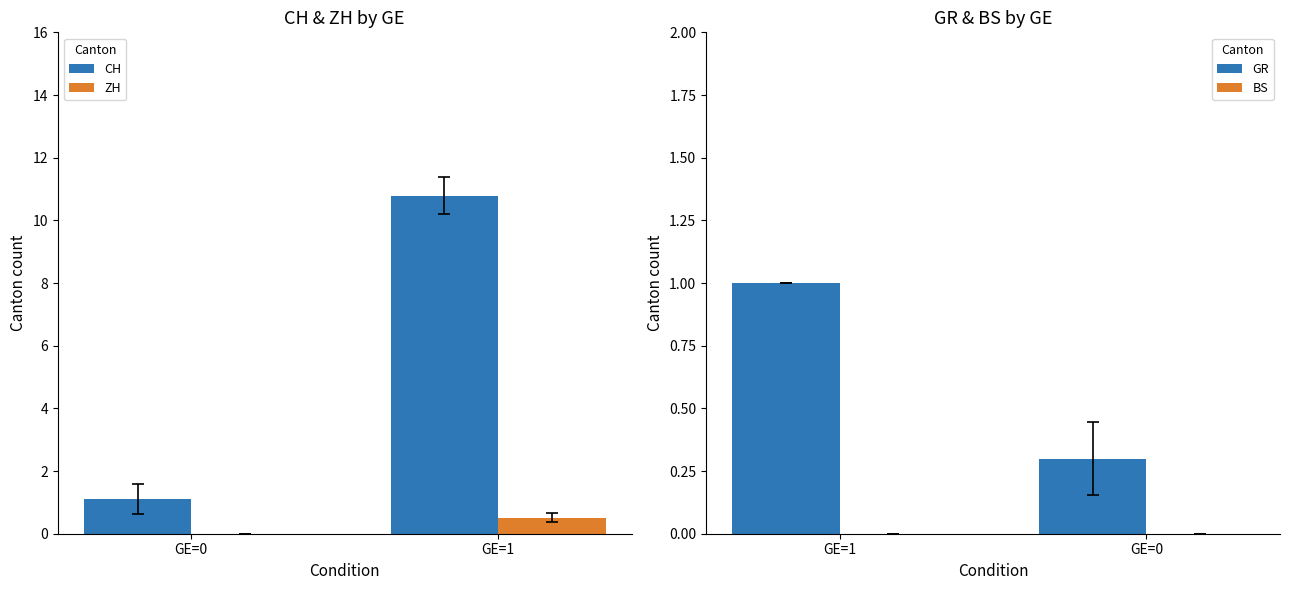

What is the sum of the ZH values at GE=1 and GE=0?

0.5